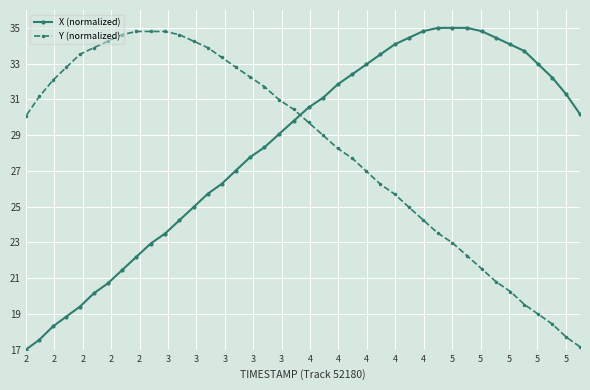

Between 3 and 39, which is larger?

39